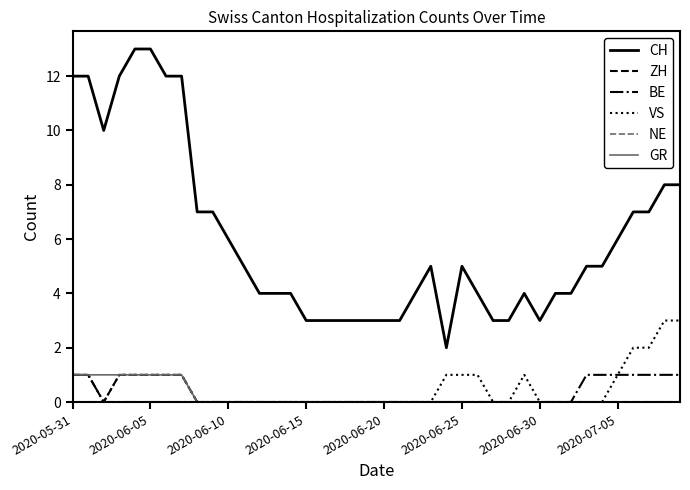

How many GR values are between 0 and 1?

40